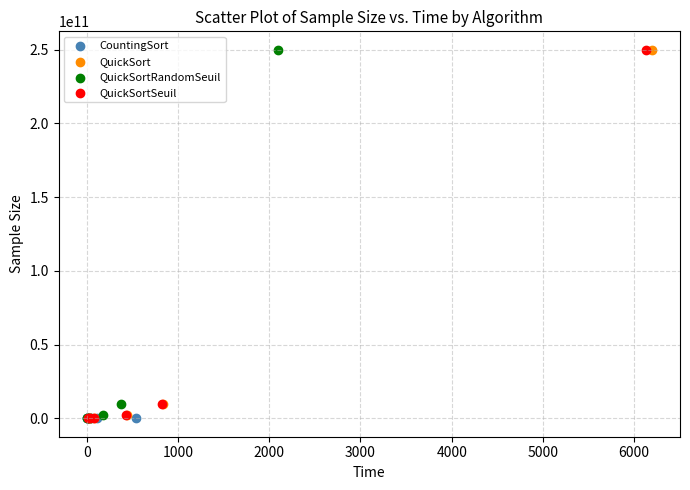

What are all the series names shown in the legend?

CountingSort, QuickSort, QuickSortRandomSeuil, QuickSortSeuil